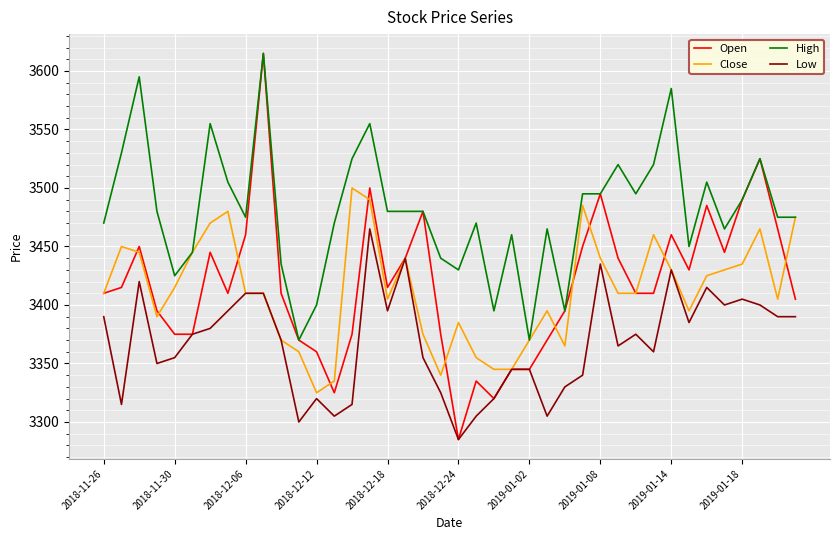

True or false: High and Low cross at least once.

False